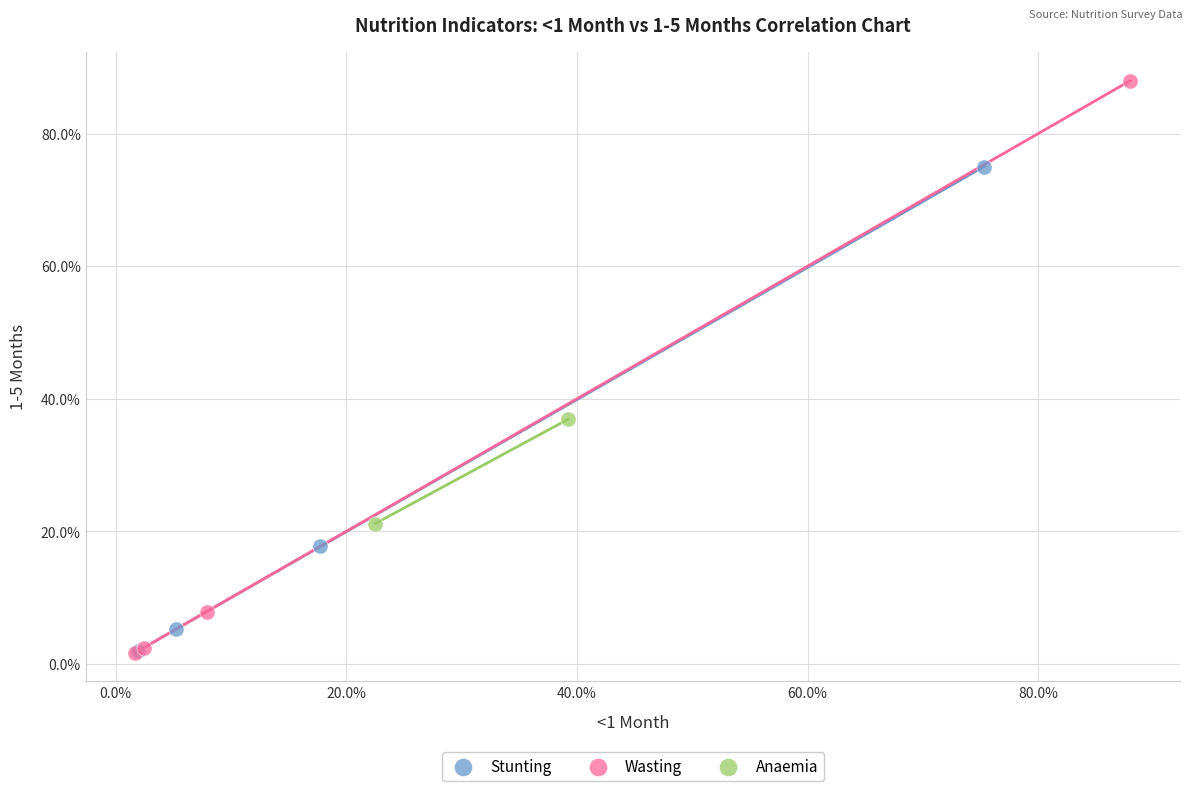

What are all the series names shown in the legend?

Stunting, Wasting, Anaemia